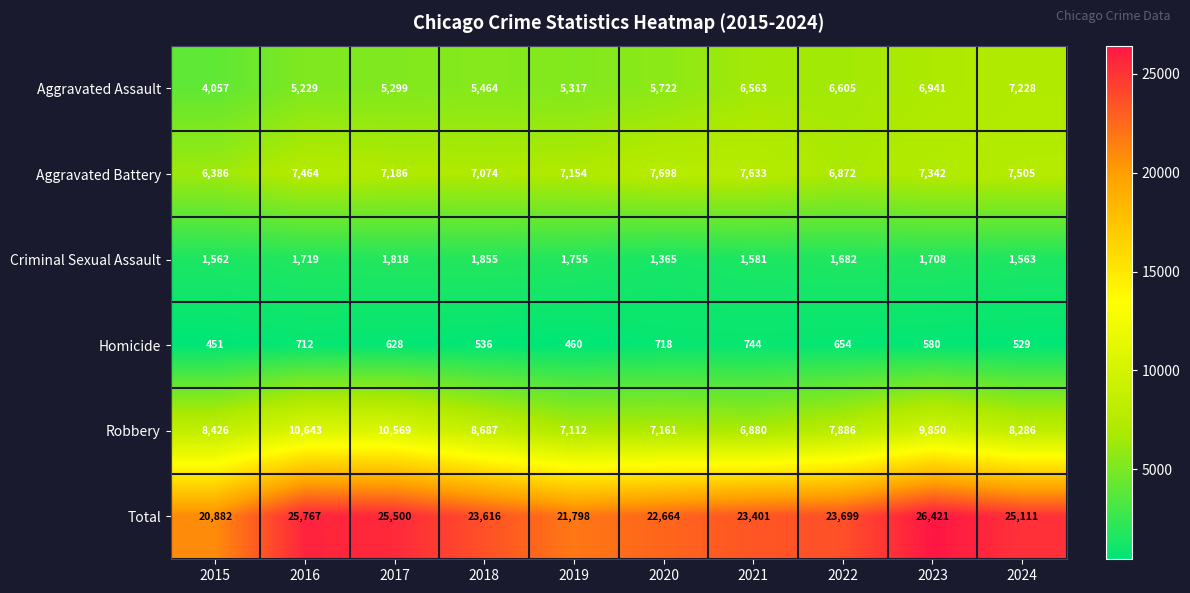

What is the difference between the maximum and minimum values in the Robbery series?

3763